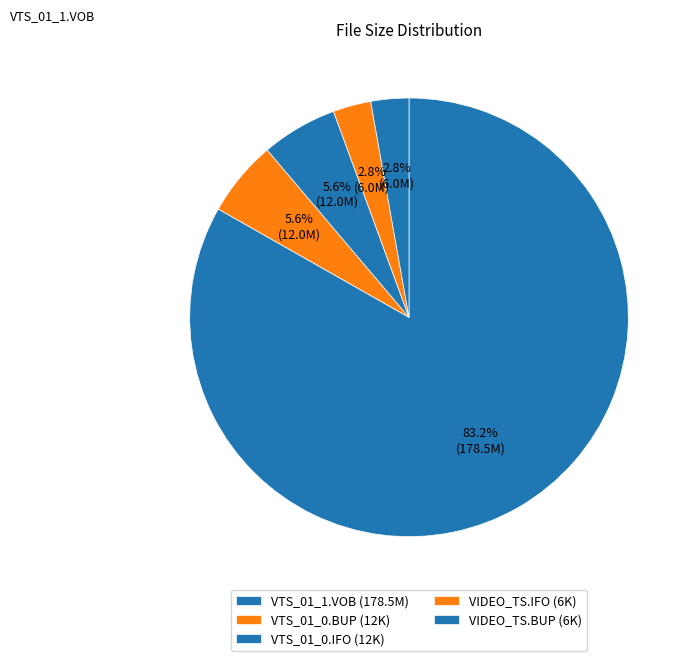

What percentage is the VTS_01_1.VOB slice, to the nearest percent?

83%